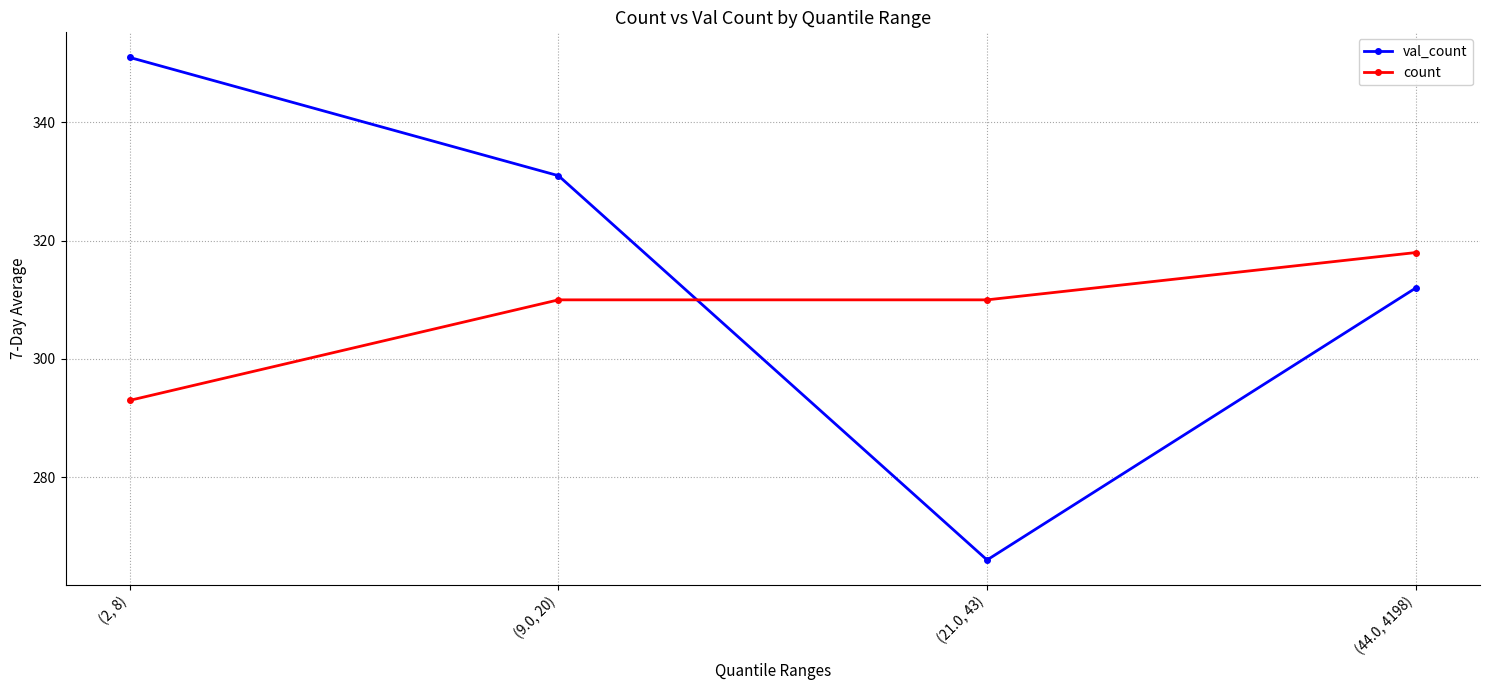

How many values in the val_count series are below 331?

2